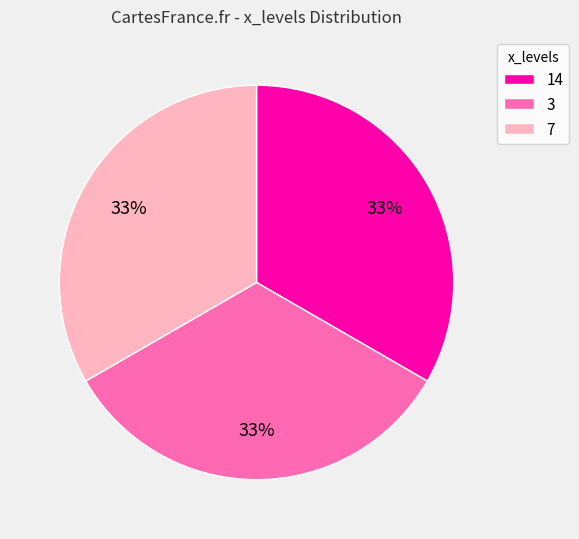

Approximately how many times larger is the value at 3 compared to 7?

1.0